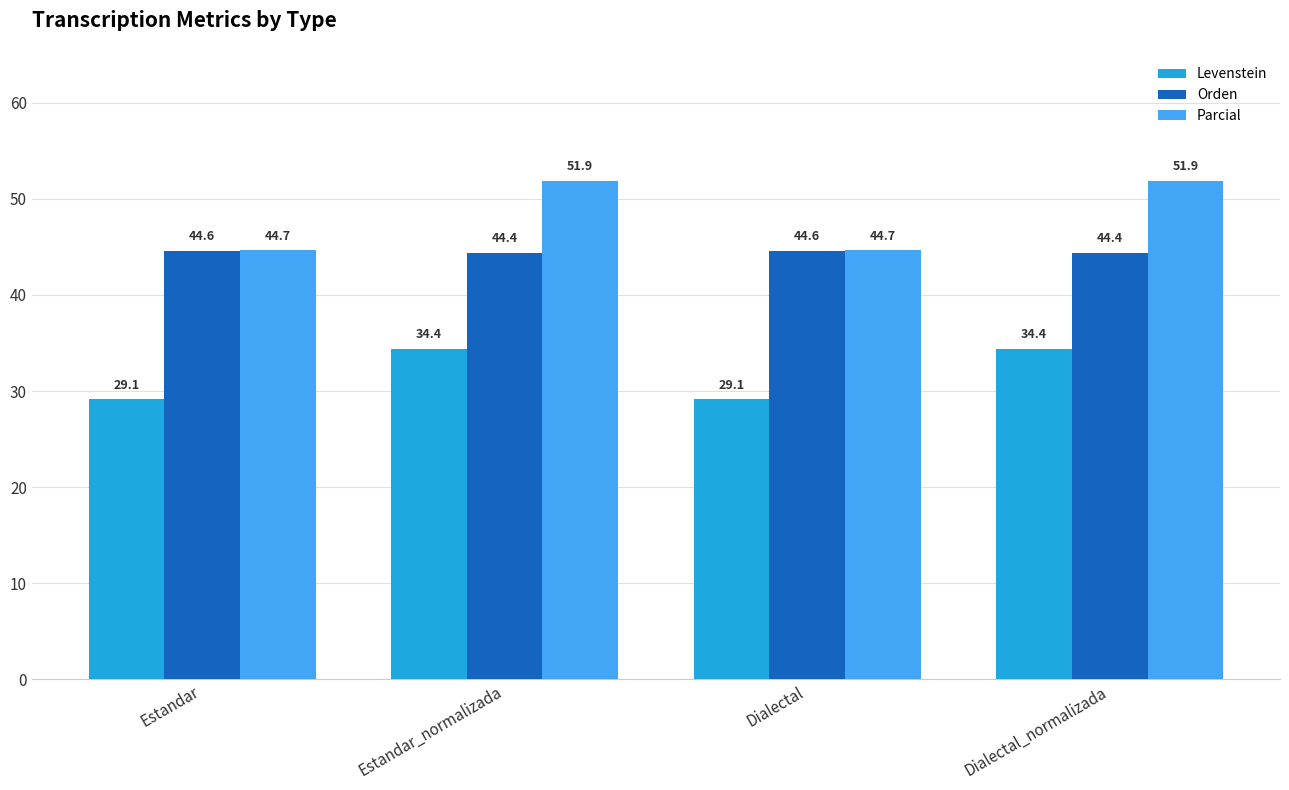

Reading right to left, list all the values displayed in this chart.

Levenstein: Dialectal_normalizada=34.4	Dialectal=29.1	Estandar_normalizada=34.4	Estandar=29.1
Orden: Dialectal_normalizada=44.4	Dialectal=44.6	Estandar_normalizada=44.4	Estandar=44.6
Parcial: Dialectal_normalizada=51.9	Dialectal=44.7	Estandar_normalizada=51.9	Estandar=44.7